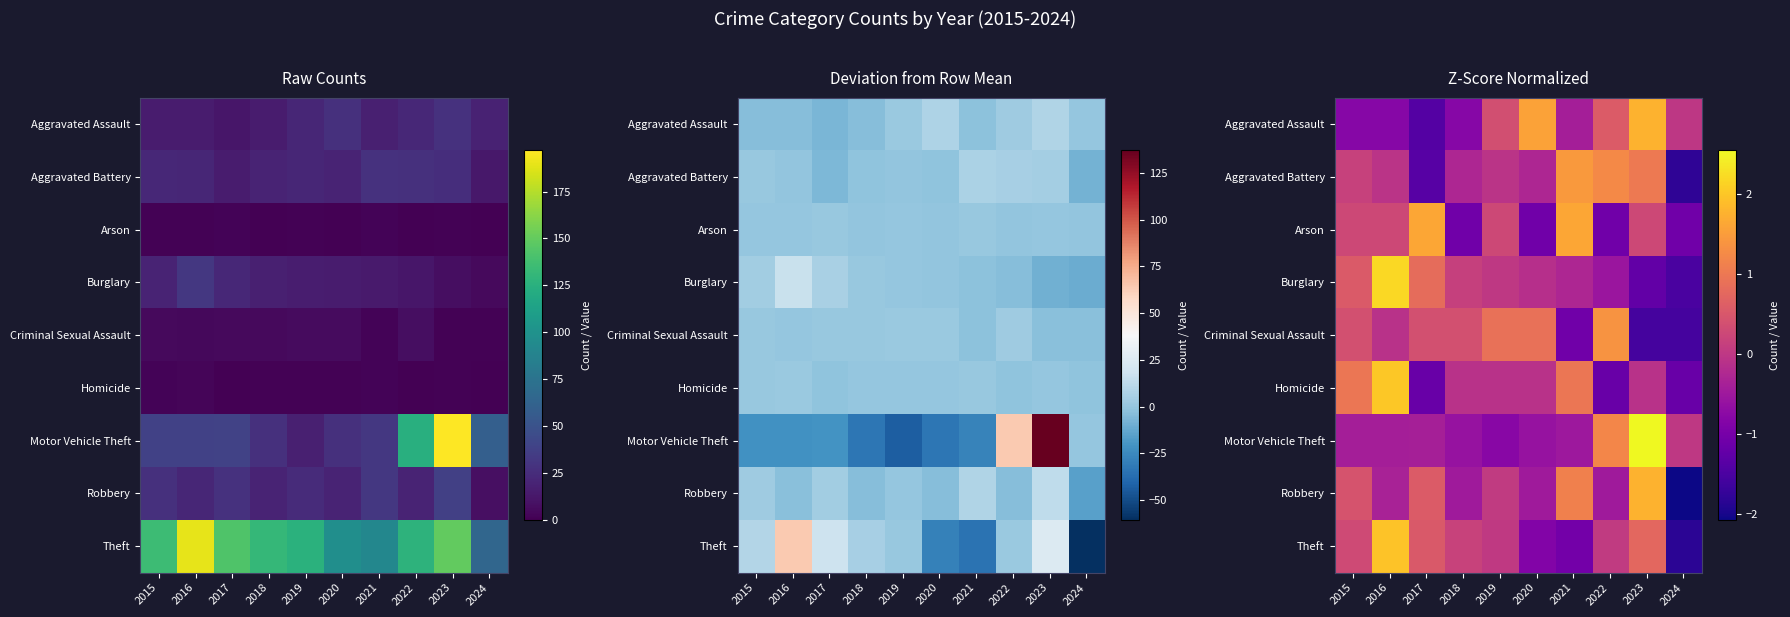

Where does the Motor Vehicle Theft series first go above 0?

2022